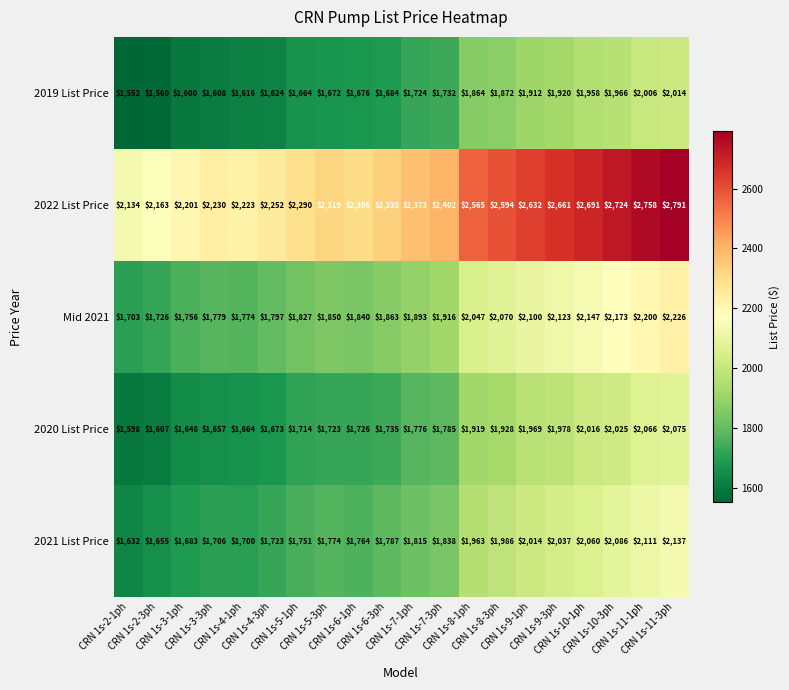

List the series in order of their peak value, lowest first.

2019 List Price, 2020 List Price, 2021 List Price, Mid 2021, 2022 List Price